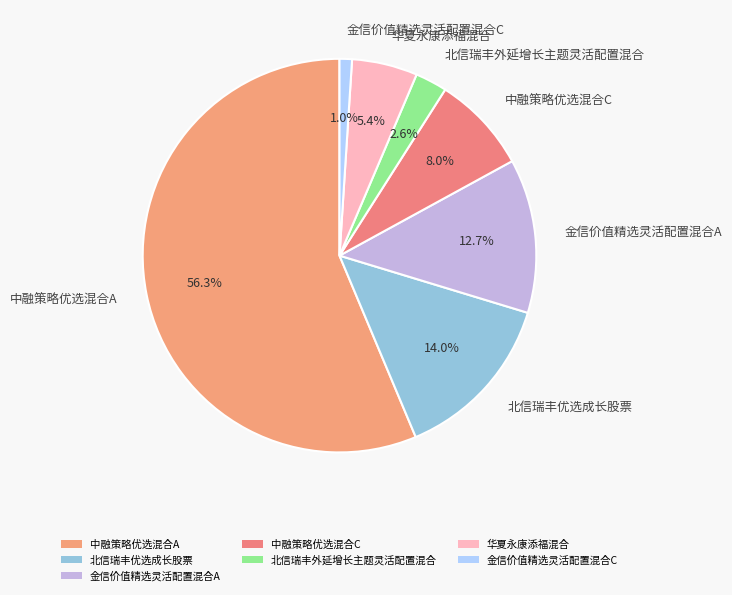

The 金信价值精选灵活配置混合C slice represents 11% of the pie. True or false?

False